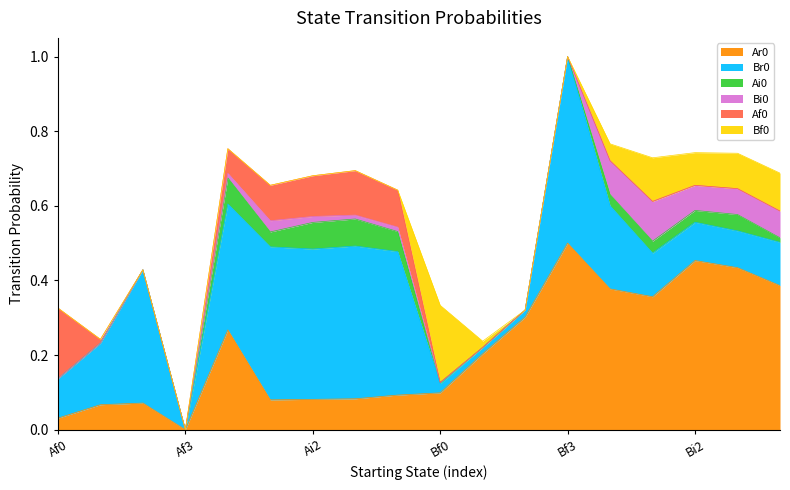

How many data points does each series have?

18